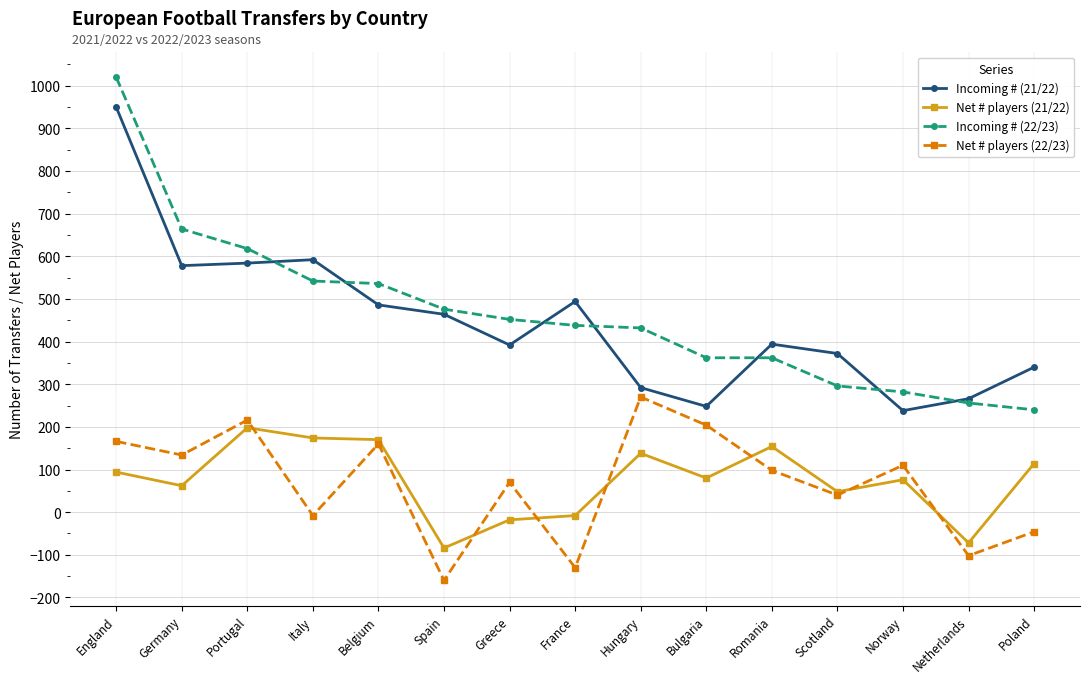

In Net # players (21/22), how many points are lower than both neighbors (excluding endpoints)?

5